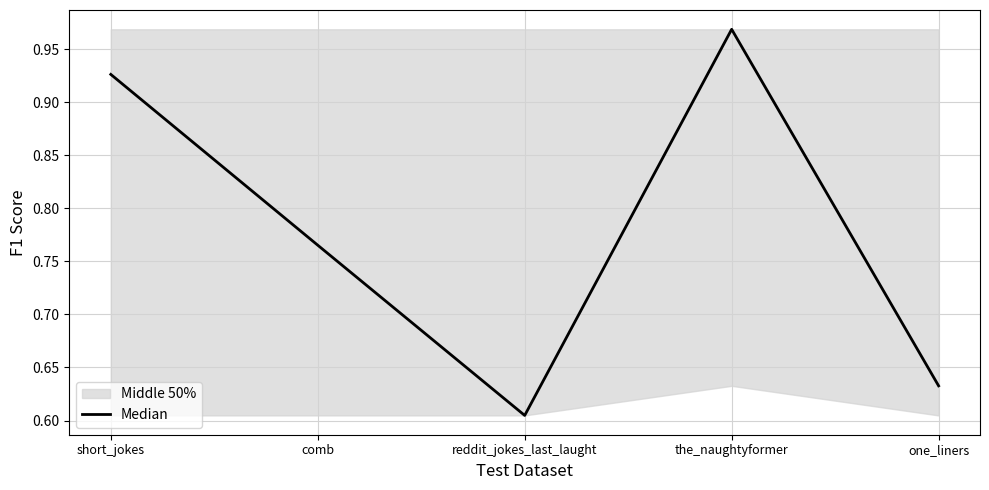

What is the label of the 3rd point from the left?

reddit_jokes_last_laught